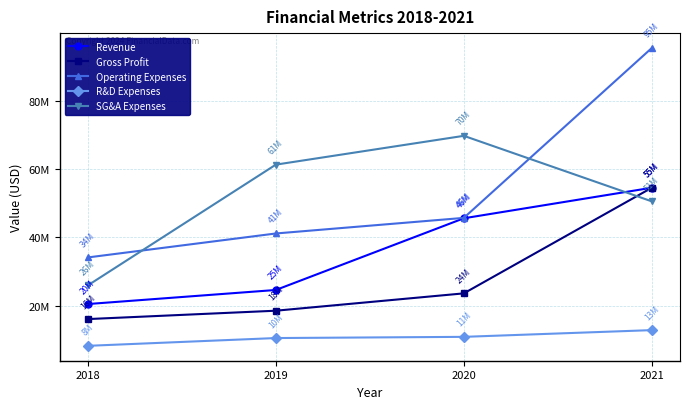

Which category has the highest value in the Operating Expenses series?

2021